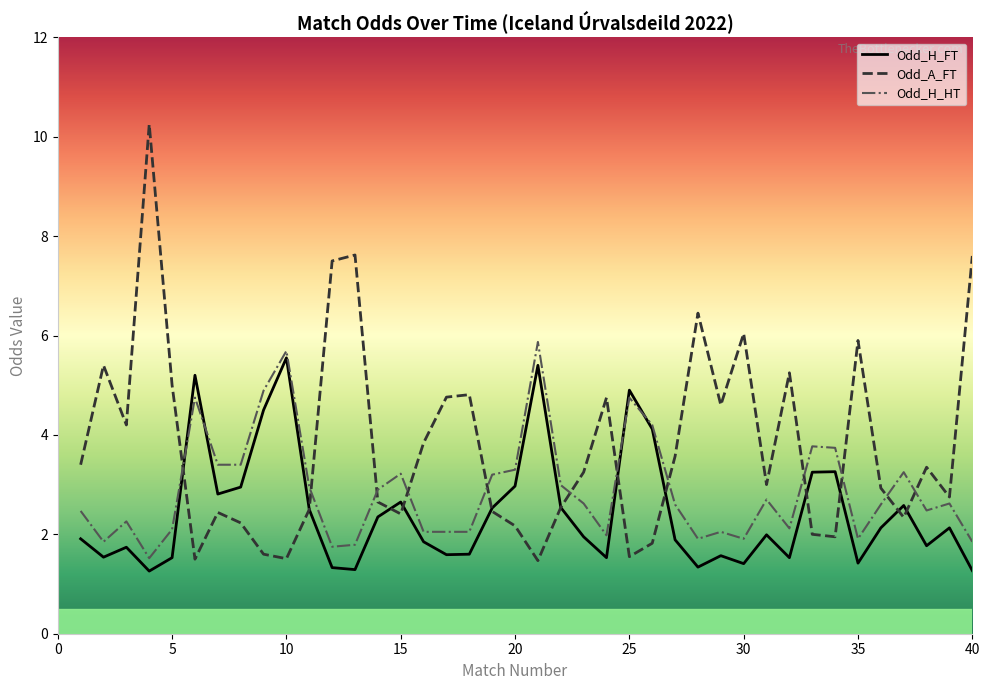

How many values in the Odd_H_HT series are below 2?

9